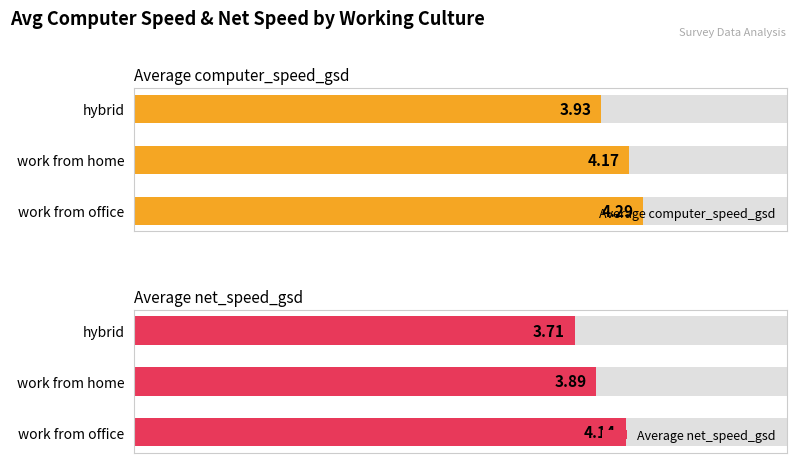

Is the value of Average net_speed_gsd at hybrid greater than the value of Average computer_speed_gsd at work from office?

No